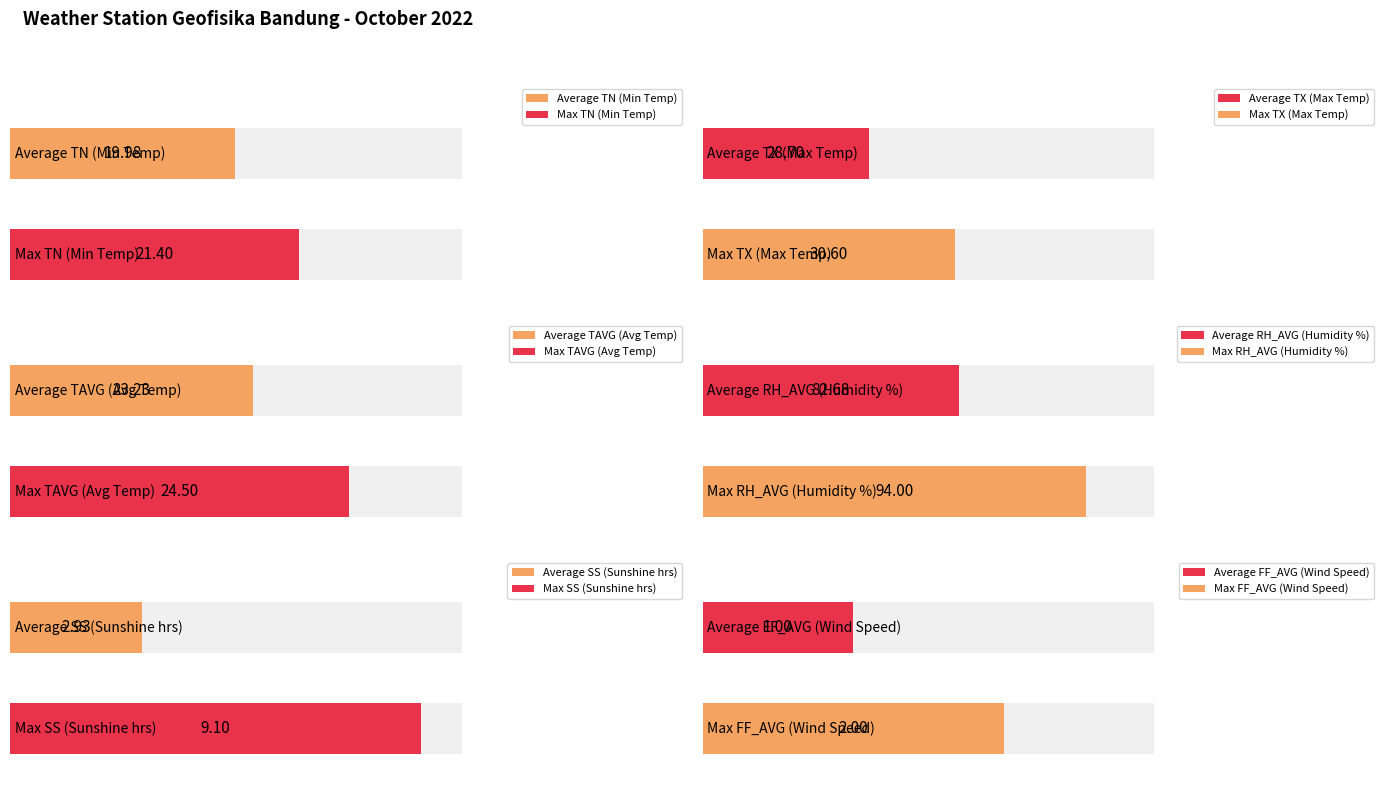

What is the highest value of the TX series?

30.6